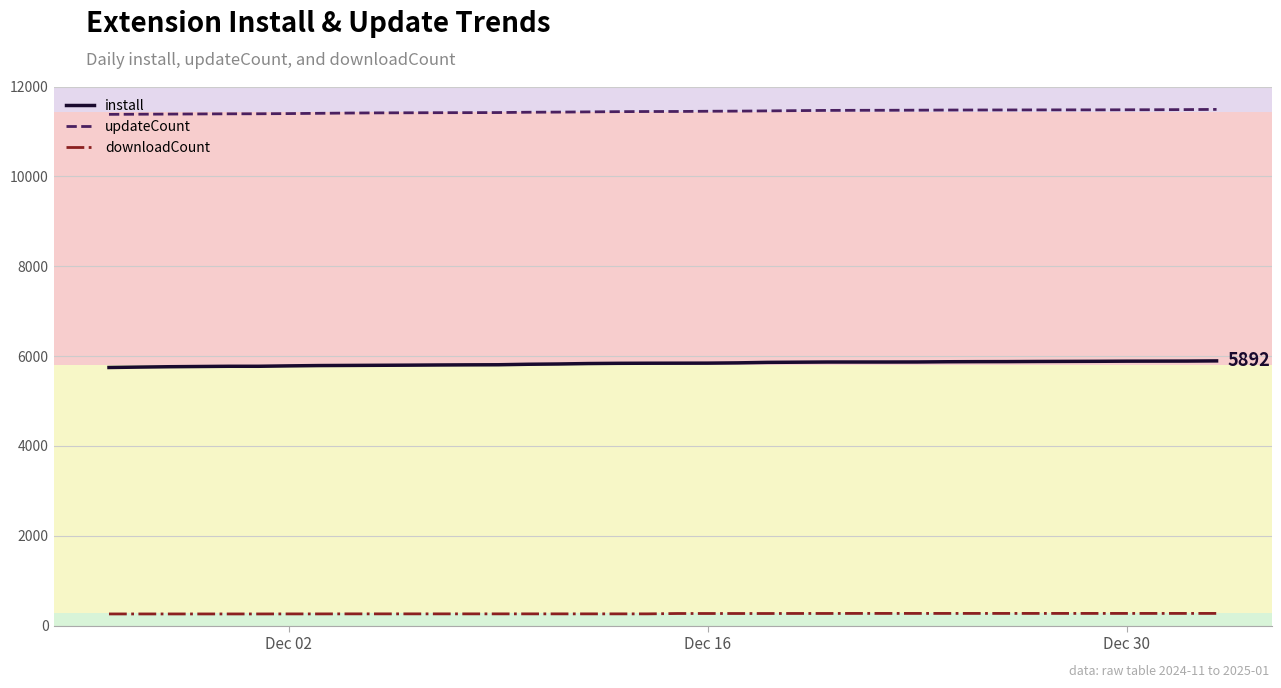

True or false: install and downloadCount intersect in this chart.

False